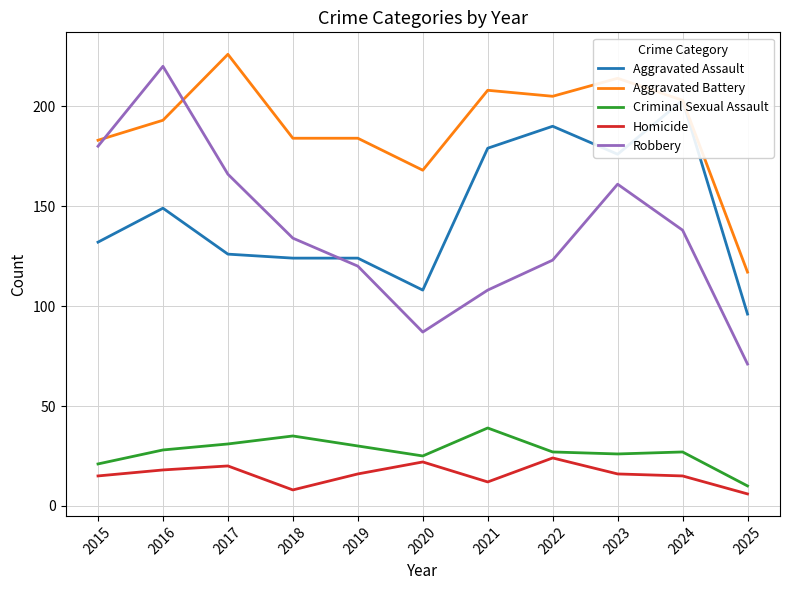

The Criminal Sexual Assault series shows 10 at 2025. True or false?

True